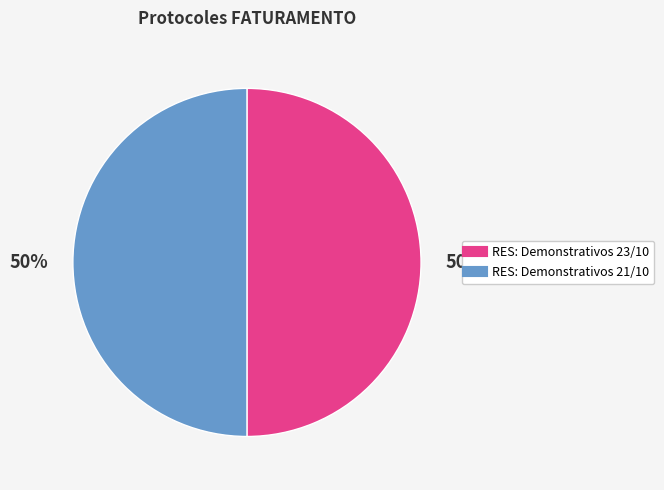

Combined, do RES: Demonstrativos 21/10 and RES: Demonstrativos 23/10 account for over 50%?

Yes